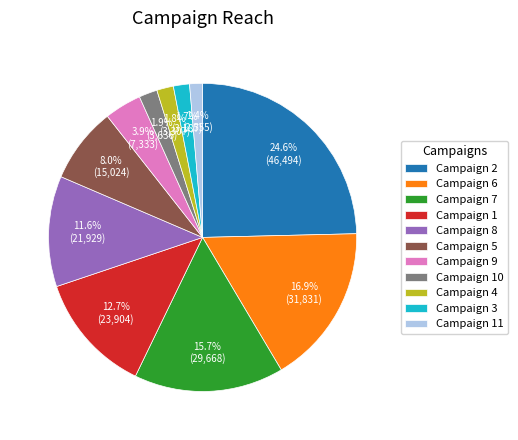

What percentage is NOT represented by Campaign 9?

96.1%